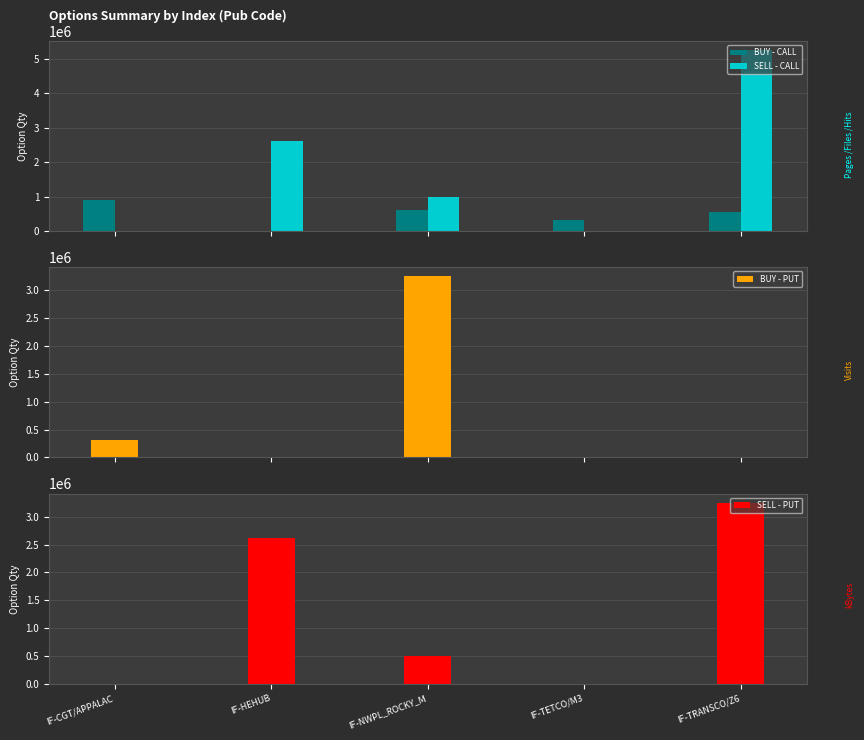

What is the total value across all series at IF-HEHUB?

5240000